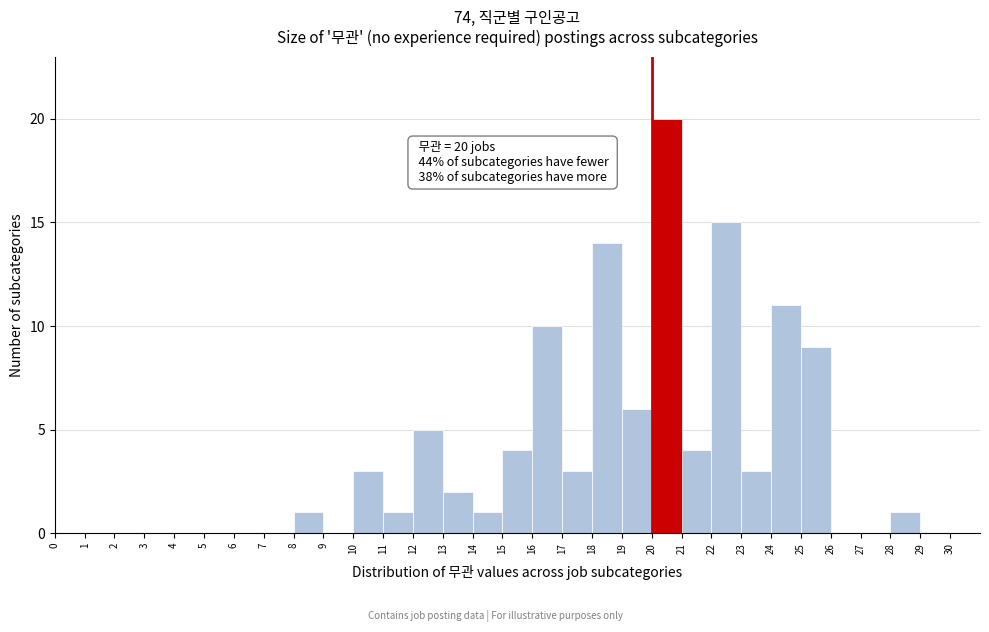

Over which range of the x-axis is the bar tallest?

20 to 21